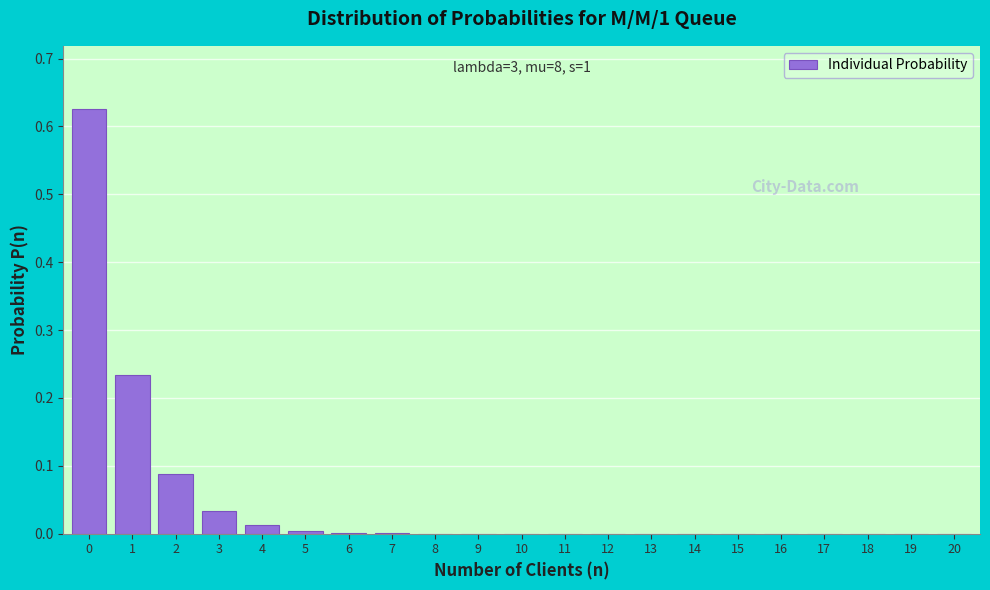

Is it true that the value at 0 is 1.0?

False